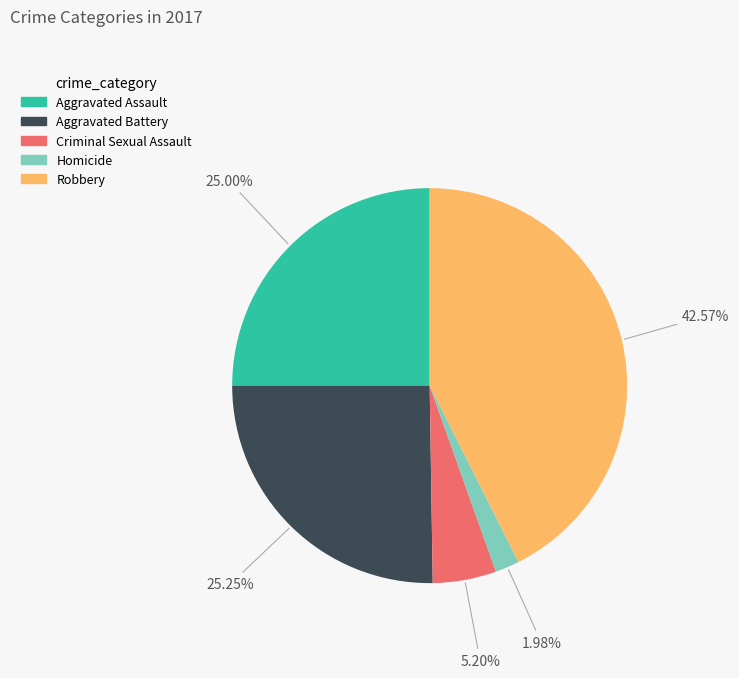

Which slice is the smallest?

Homicide